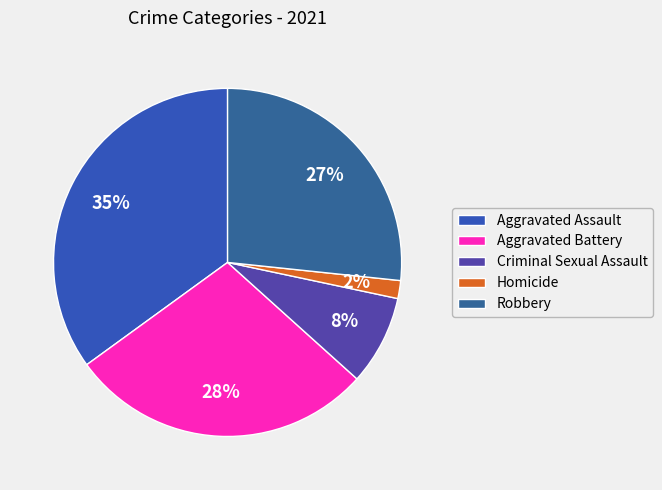

Count the number of slices in the pie.

5